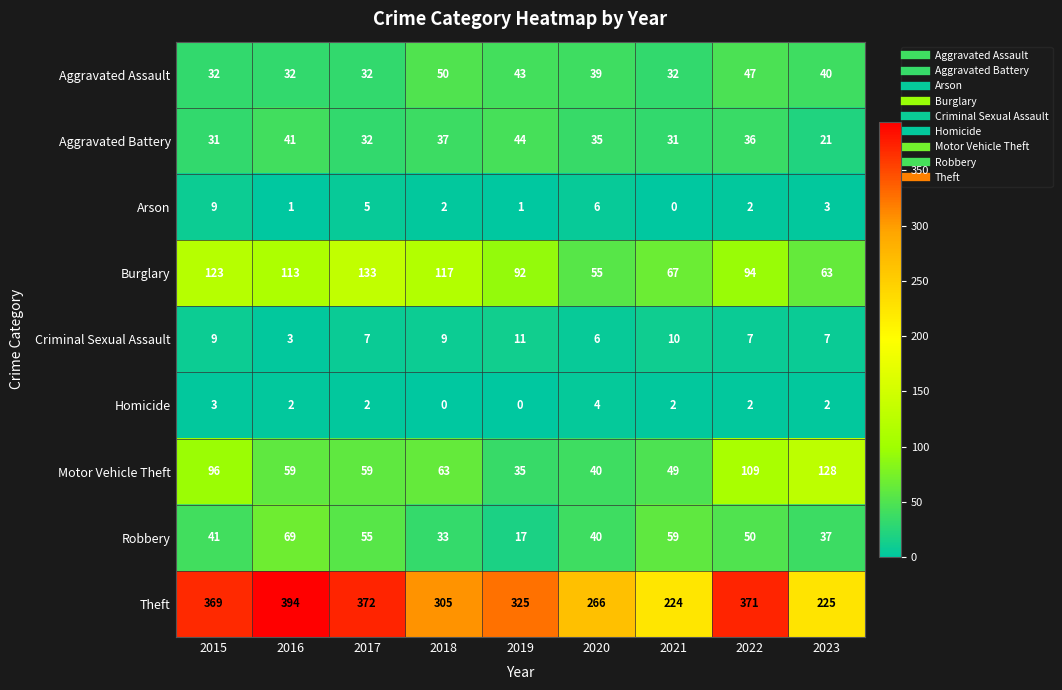

Which series has the largest total across all categories?

Theft